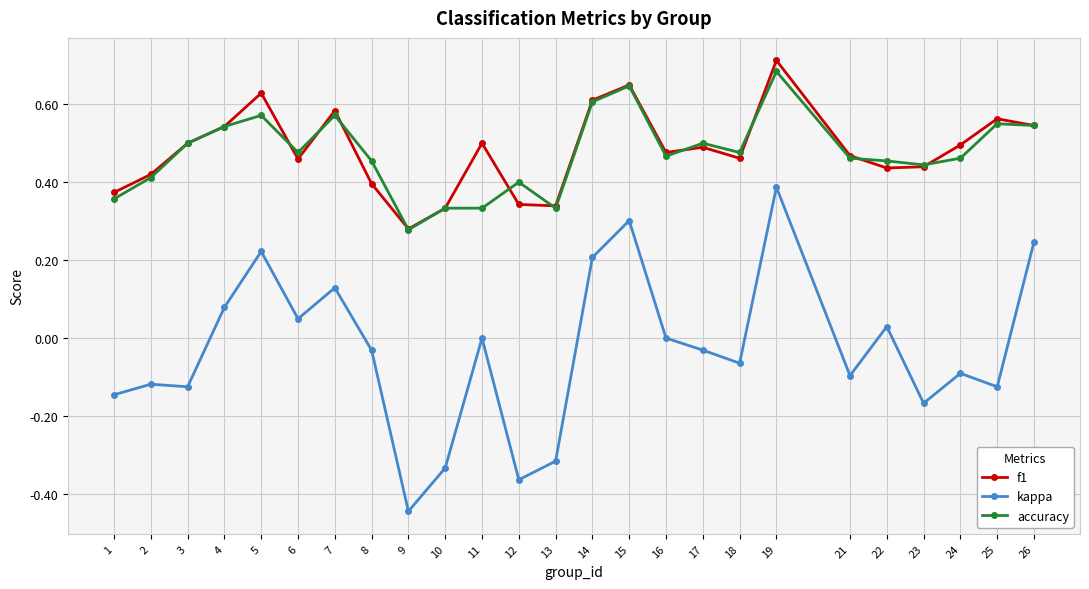

Rank the series at 19 from highest to lowest value.

f1, accuracy, kappa